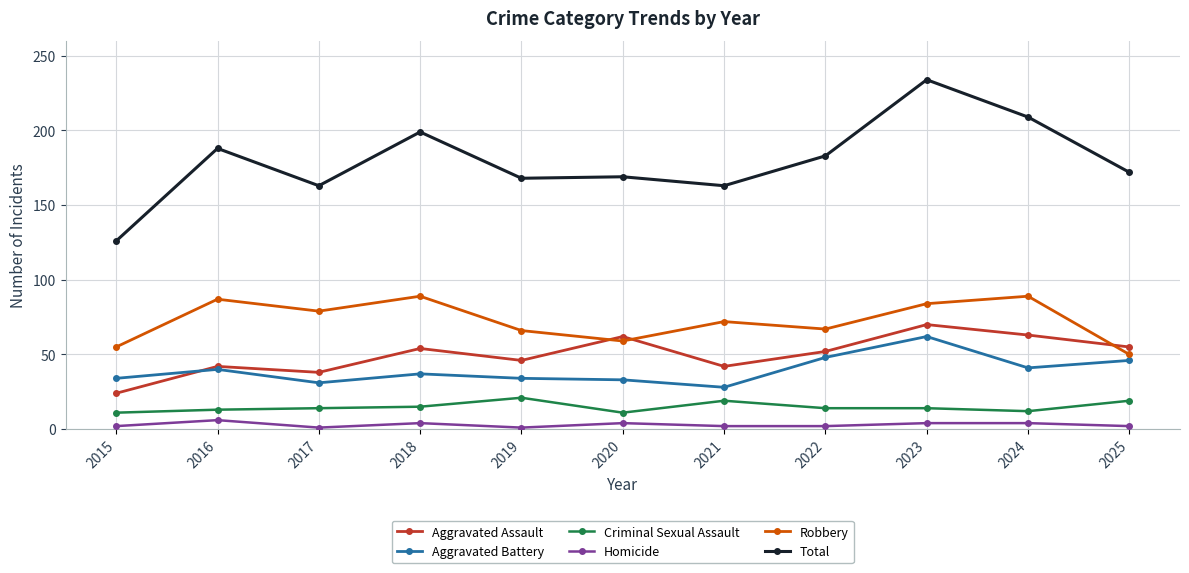

What value does the Criminal Sexual Assault series have at 2019?

21